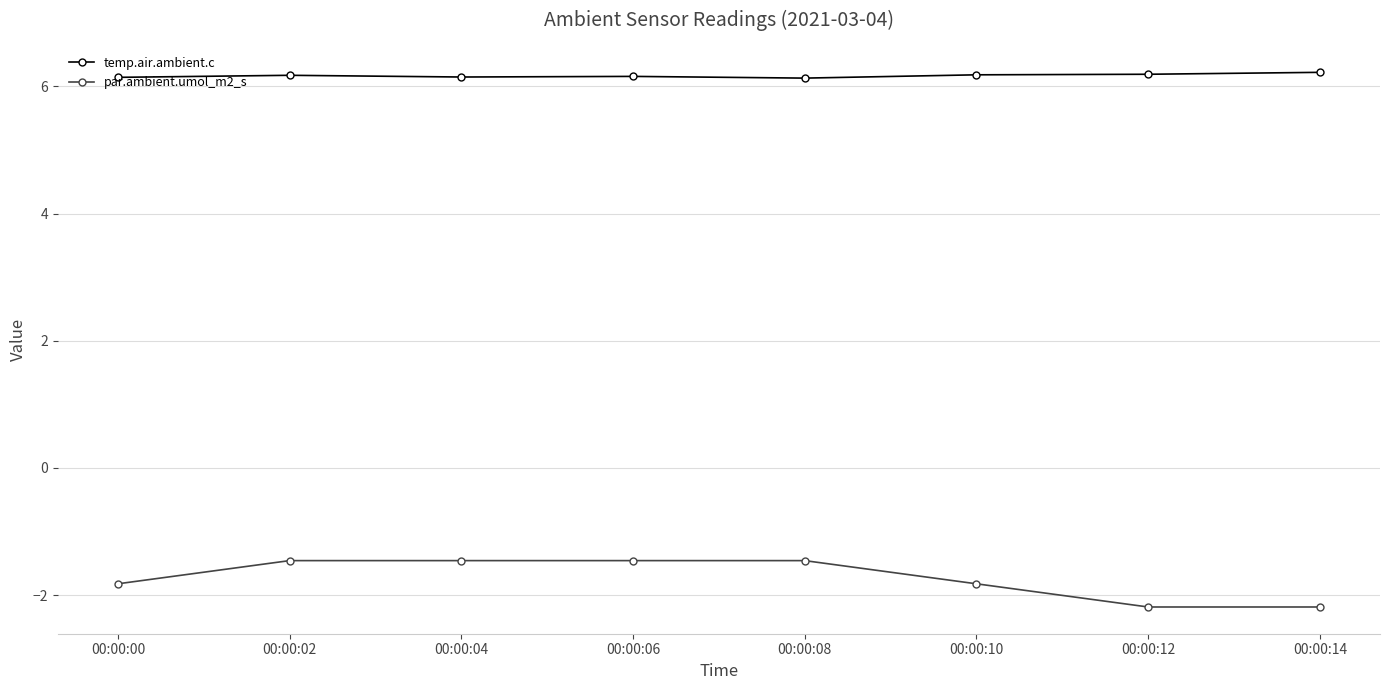

List the series in order of their peak value, highest first.

temp.air.ambient.c, par.ambient.umol_m2_s